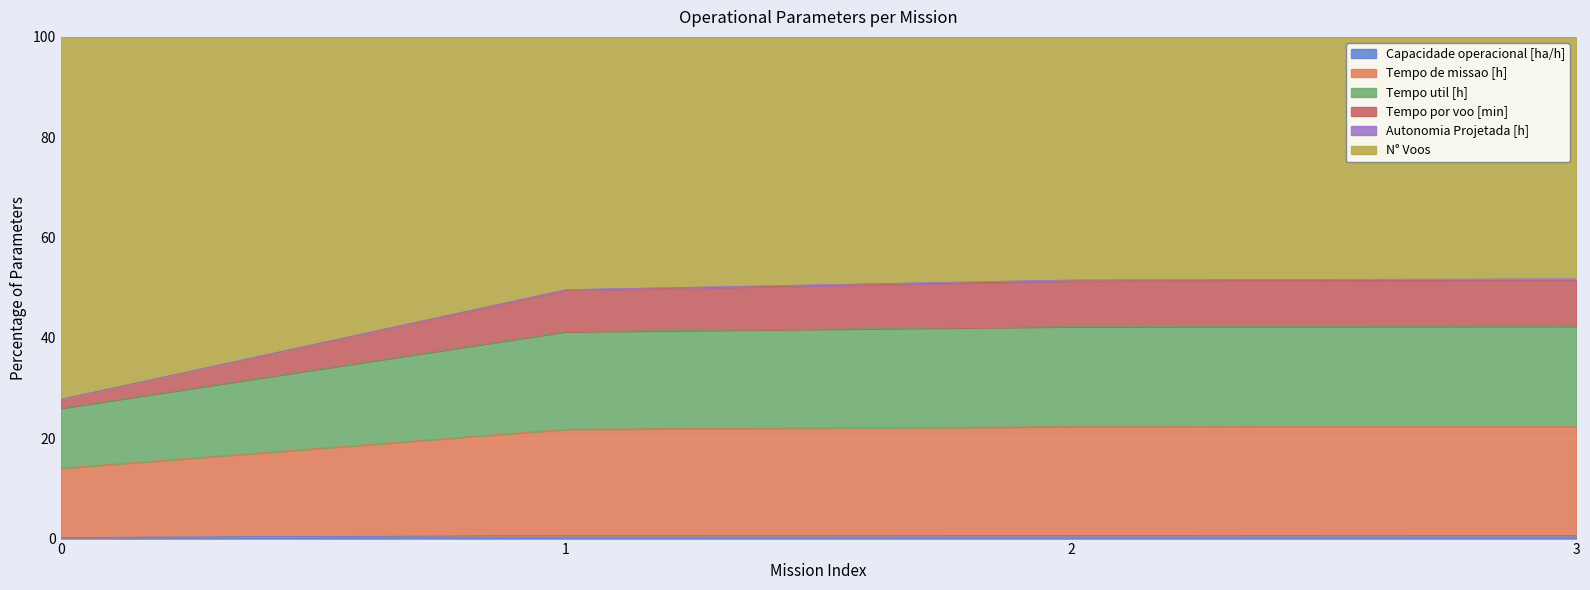

The value of Capacidade operacional [ha/h] at 2 is 33.7. True or false?

False